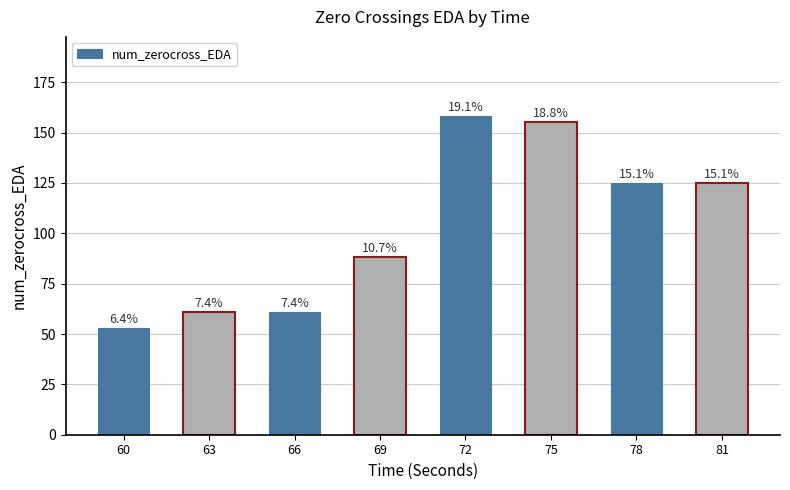

Reading left to right, list all the values displayed in this chart.

60=53	63=61	66=61	69=88	72=158	75=155	78=125	81=125